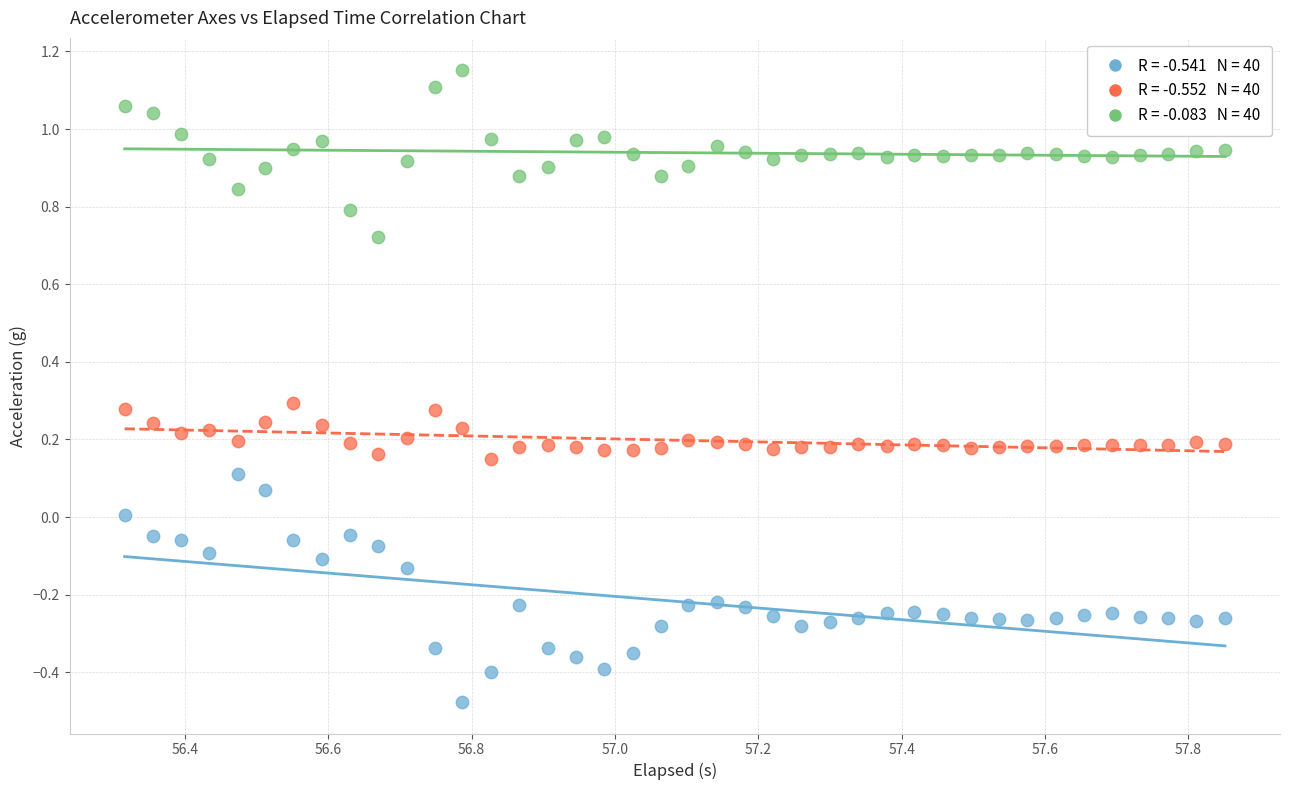

Across all data points, what is the range of X values (max minus min)?

1.5